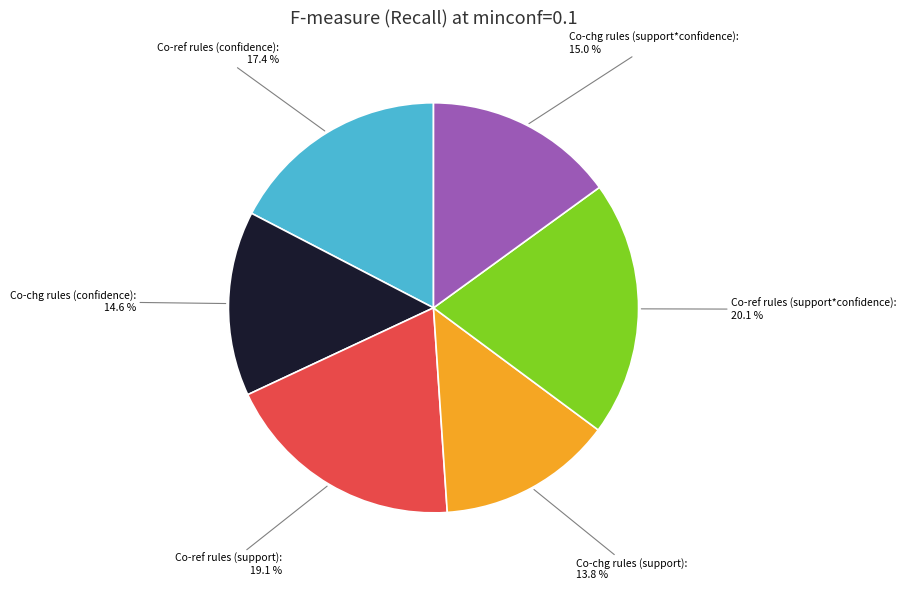

To the nearest percent, what is the average slice percentage?

17%